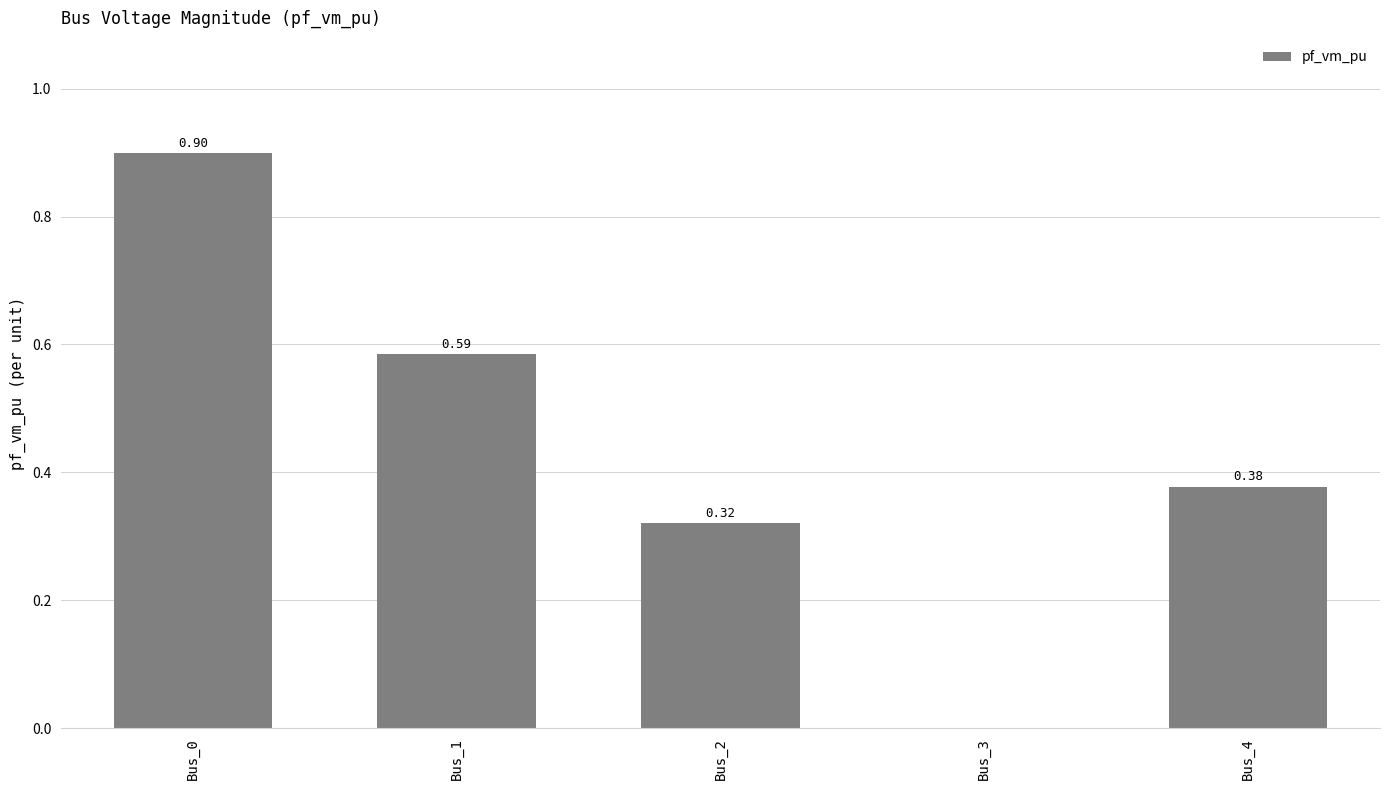

Between Bus_2 and Bus_3, which is larger?

Bus_2